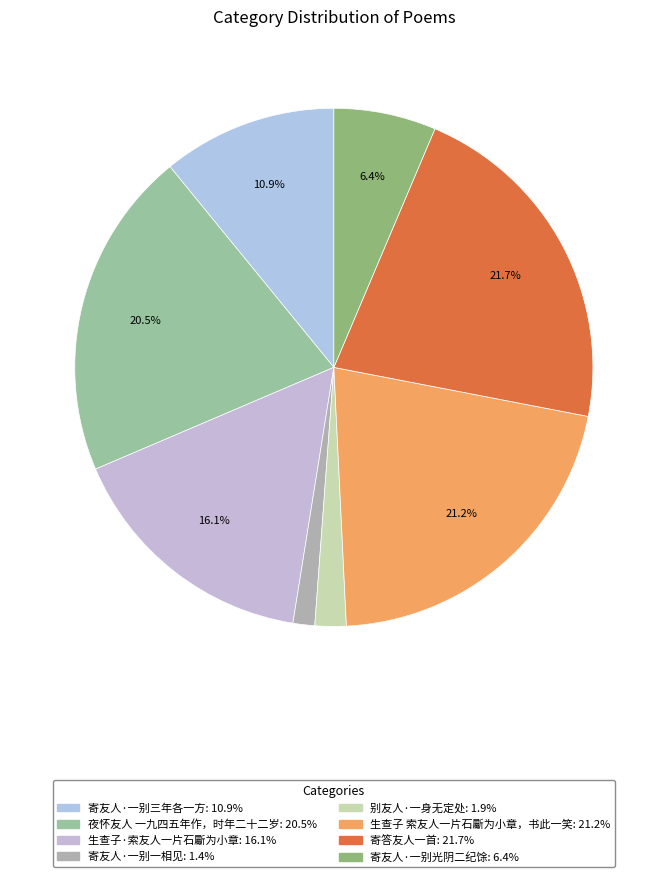

How many slices are in this pie chart?

8